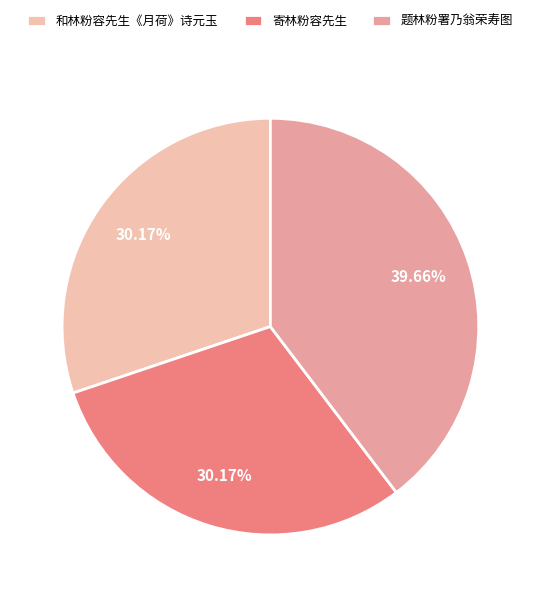

Do 寄林粉容先生 and 和林粉容先生《月荷》诗元玉 together represent more than half of the pie?

Yes